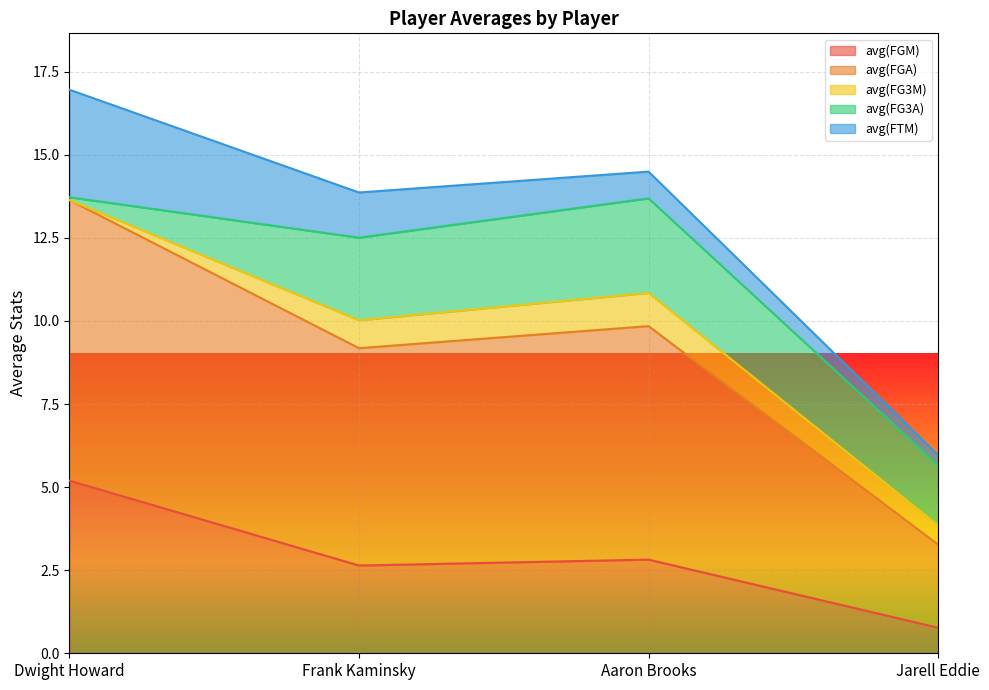

Where is the first local minimum for avg(FGA)?

Frank Kaminsky